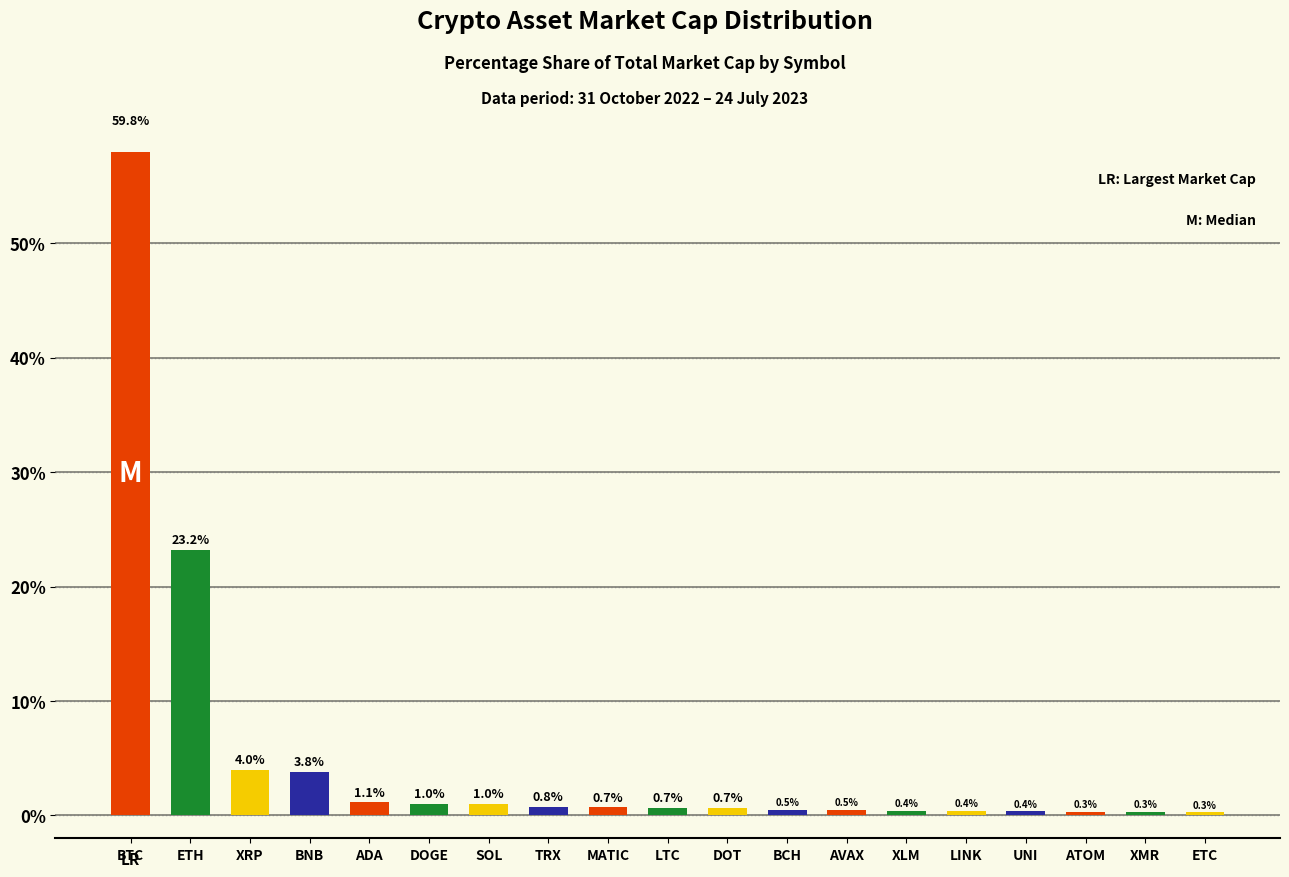

How many series are shown in this chart?

1